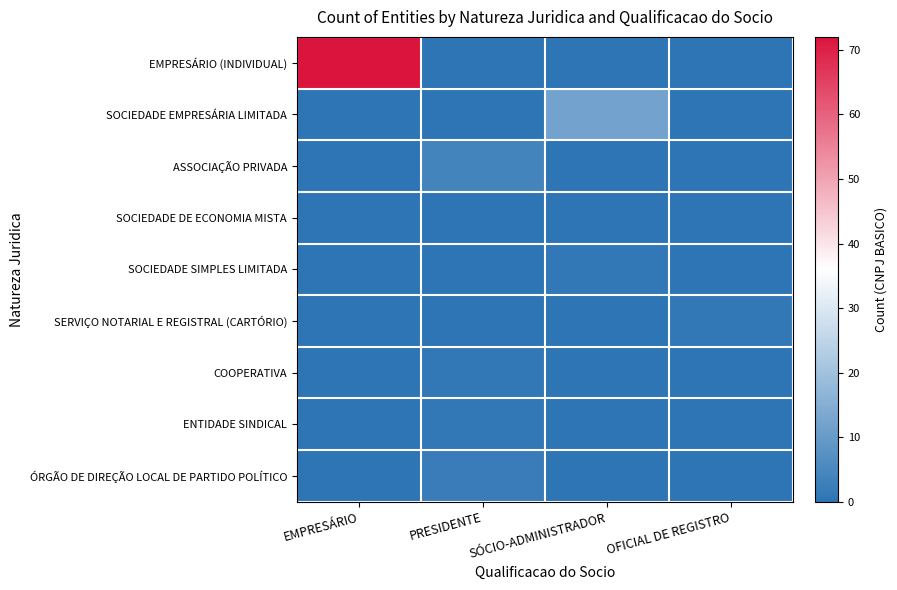

Rank the series by their maximum value, from lowest to highest.

SOCIEDADE DE ECONOMIA MISTA, SOCIEDADE SIMPLES LIMITADA, SERVIÇO NOTARIAL E REGISTRAL (CARTÓRIO), COOPERATIVA, ENTIDADE SINDICAL, ÓRGÃO DE DIREÇÃO LOCAL DE PARTIDO POLÍTICO, ASSOCIAÇÃO PRIVADA, SOCIEDADE EMPRESÁRIA LIMITADA, EMPRESÁRIO (INDIVIDUAL)